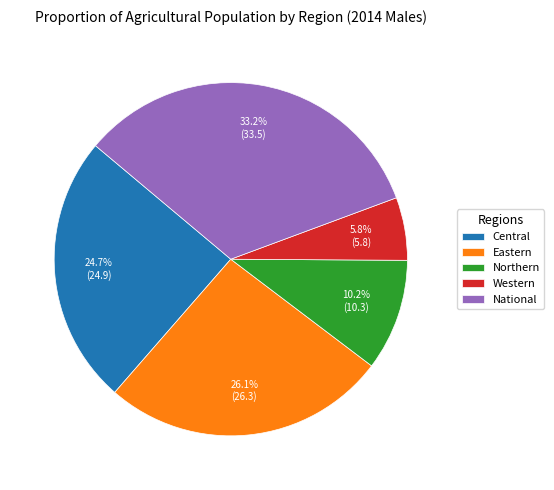

The Northern slice represents 10% of the pie. True or false?

True